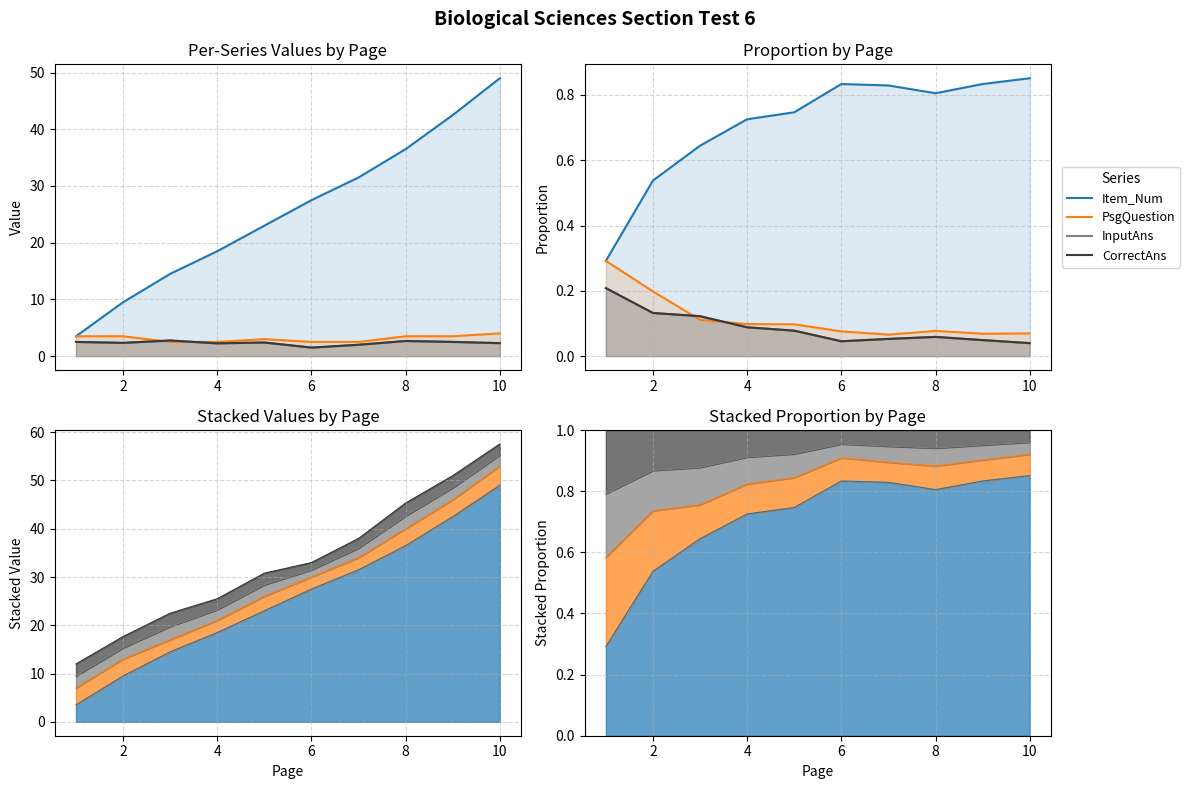

True or false: InputAns has more than 1 points higher than both neighbors.

False